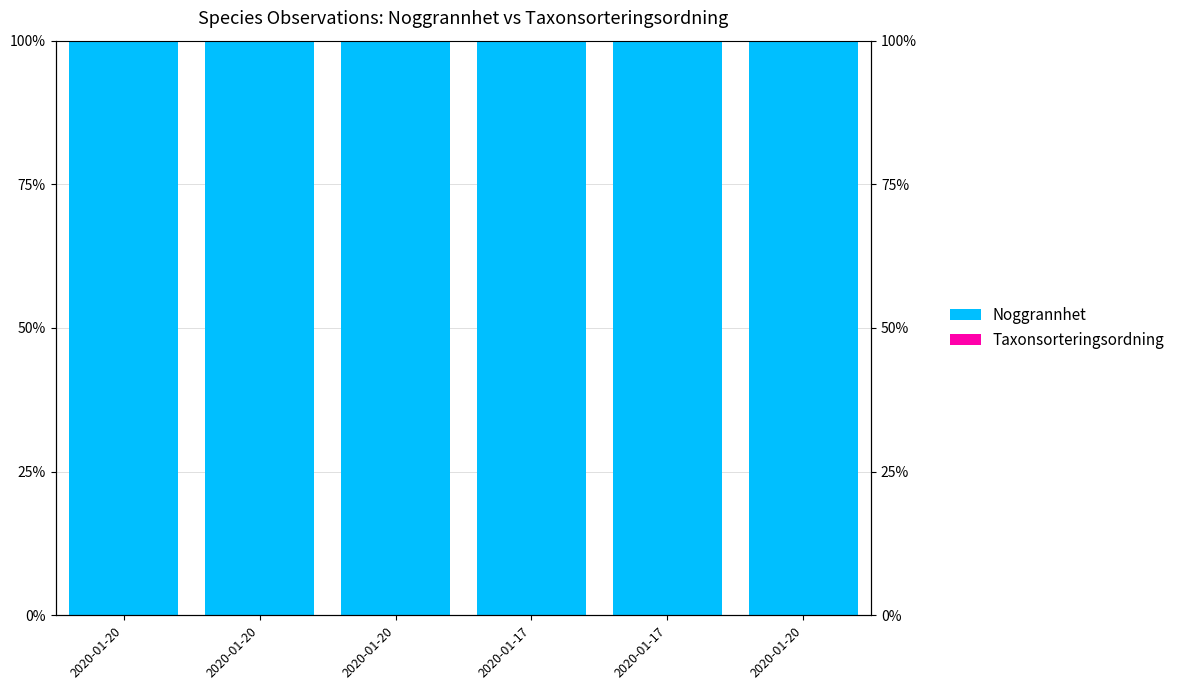

The Taxonsorteringsordning series shows 100.0 at 2020-01-20. True or false?

True